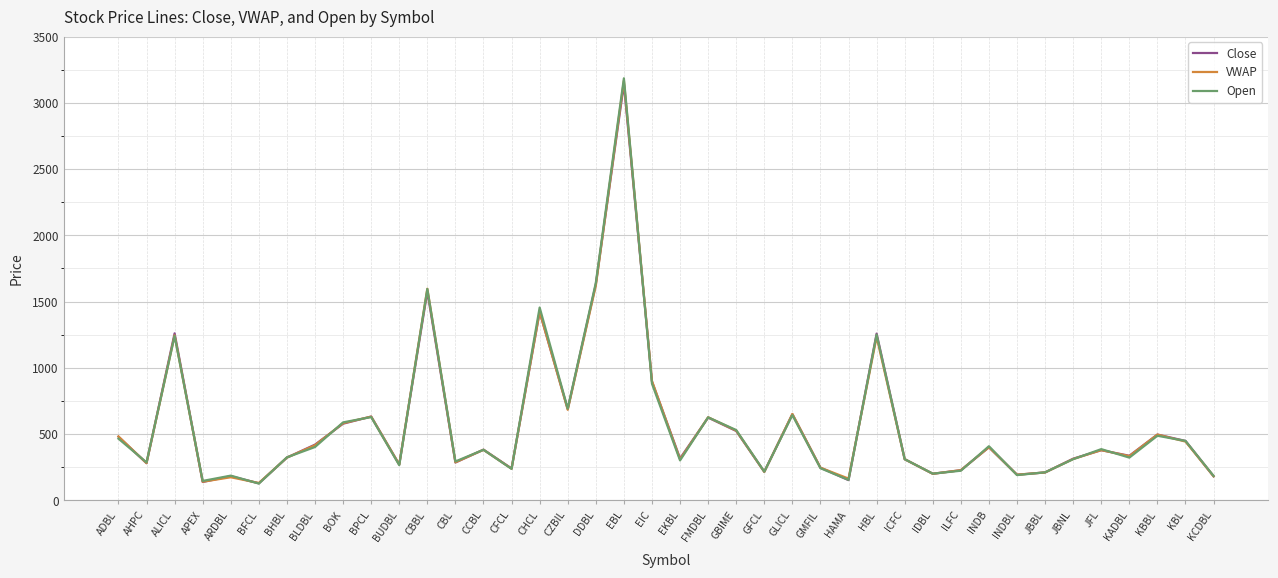

What is the sum of the Close values at AHPC and BLDBL?

700.0